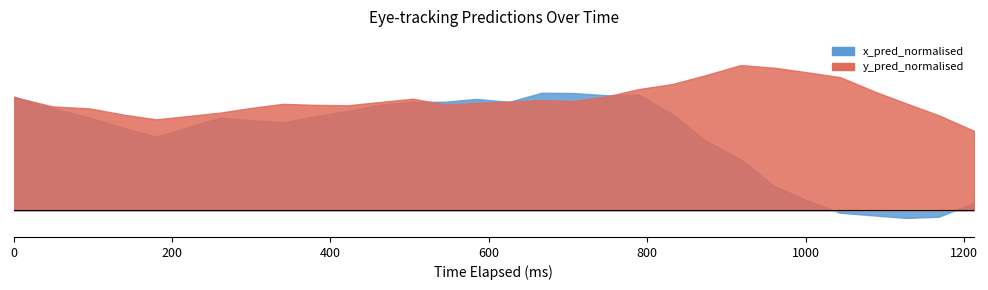

What is the difference between the y_pred_normalised values at 16 and 26?

0.1